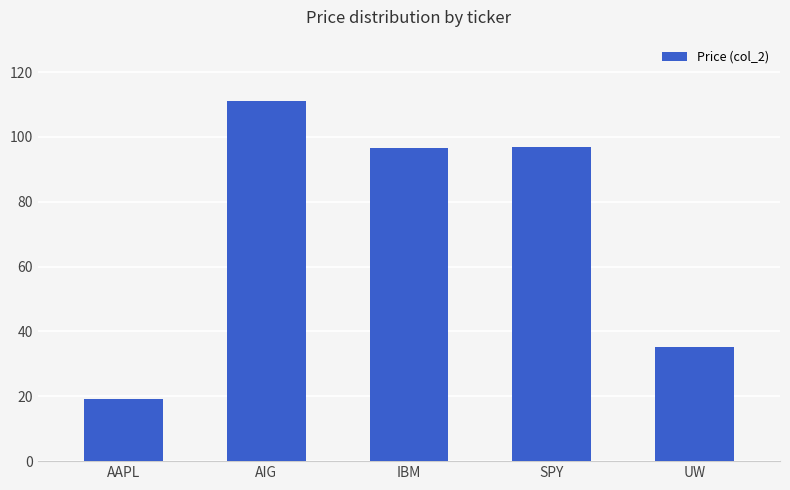

Count the number of categories in the chart.

5